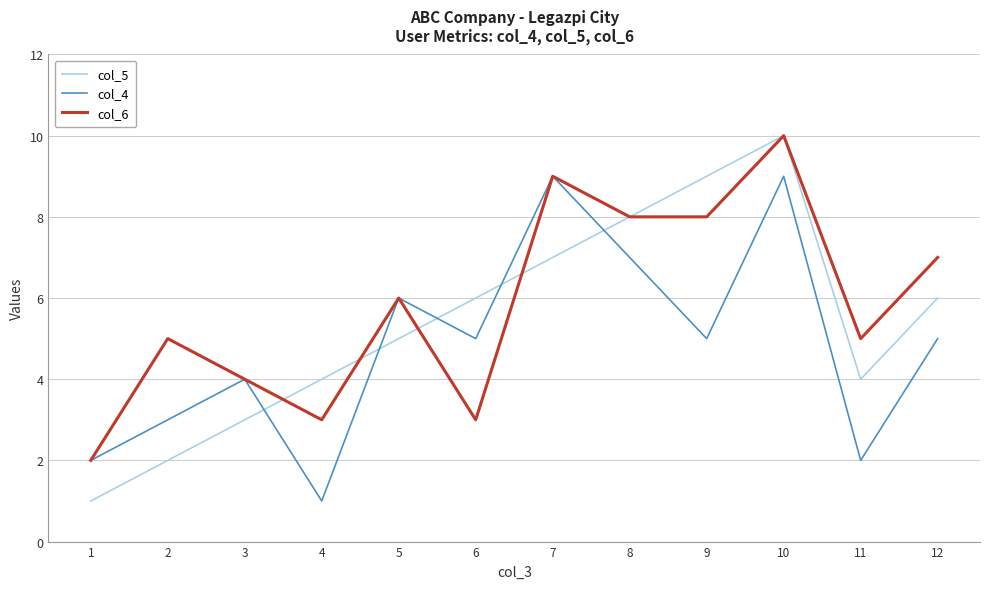

What is the difference between the col_5 values at 3 and 11?

1